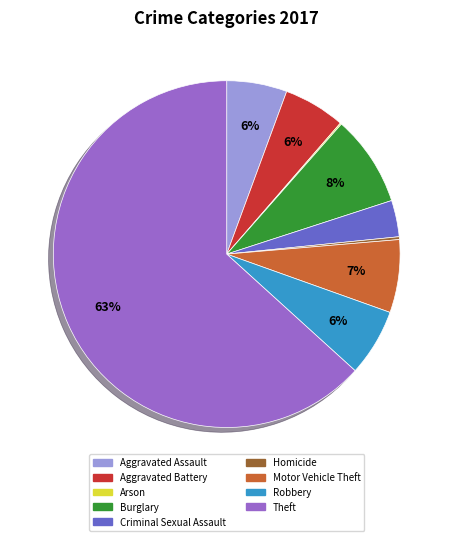

Does Theft represent more than half of the total?

Yes